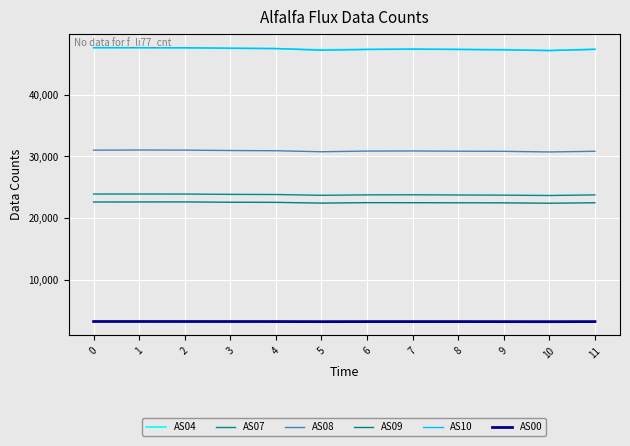

What is the value of the AS08 point at the 7th from the left?

30877